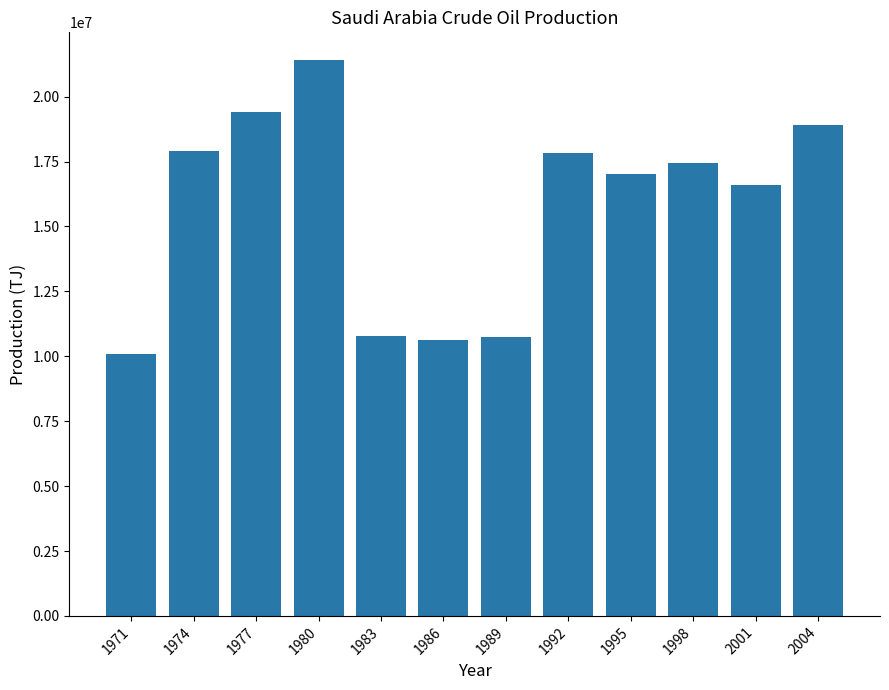

What is the difference between the values at 1974 and 1989?

7172721